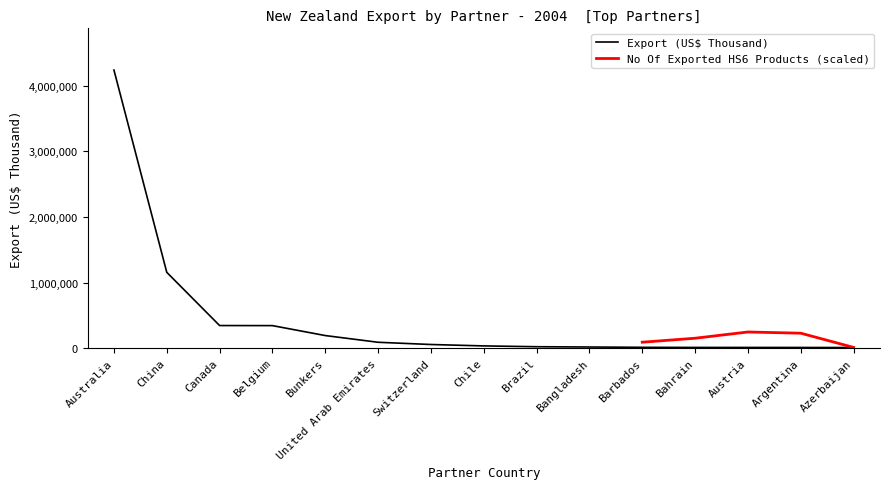

What is the greatest value displayed?

4239422.6